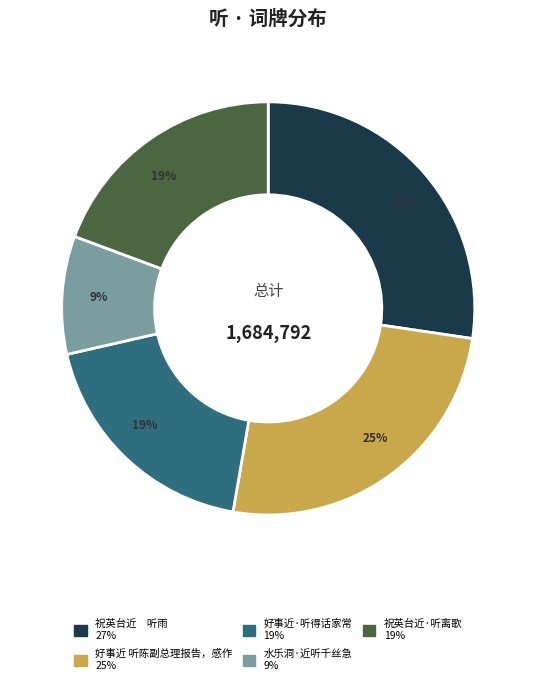

Does 好事近·听得话家常 account for over 50% of the chart?

No